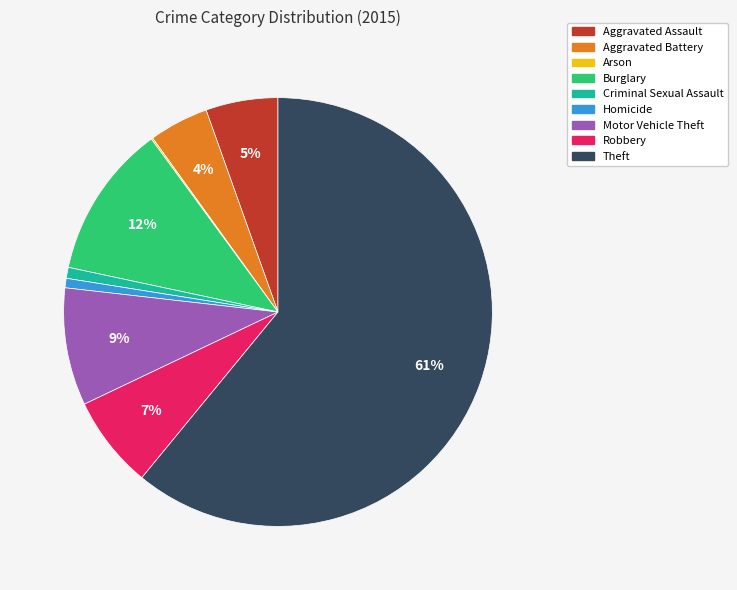

Is there a majority slice in this chart?

Yes